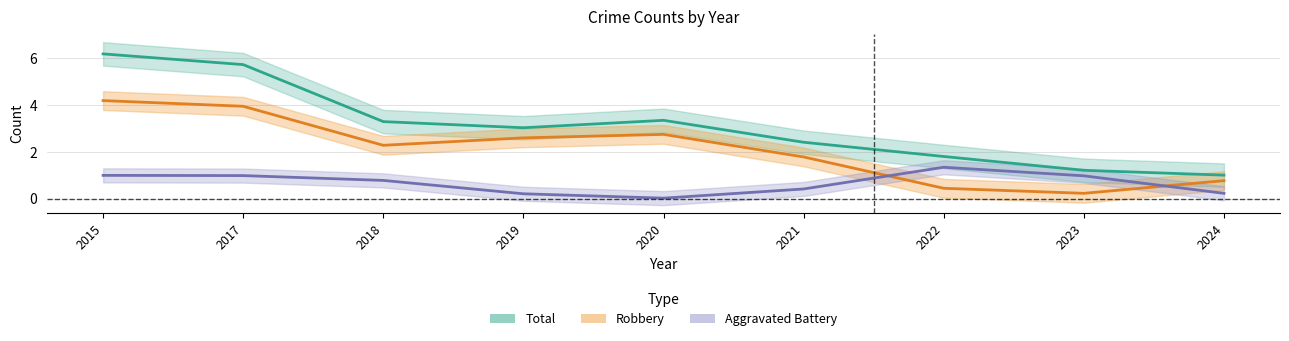

The value of Robbery at 2019 is 5. True or false?

False